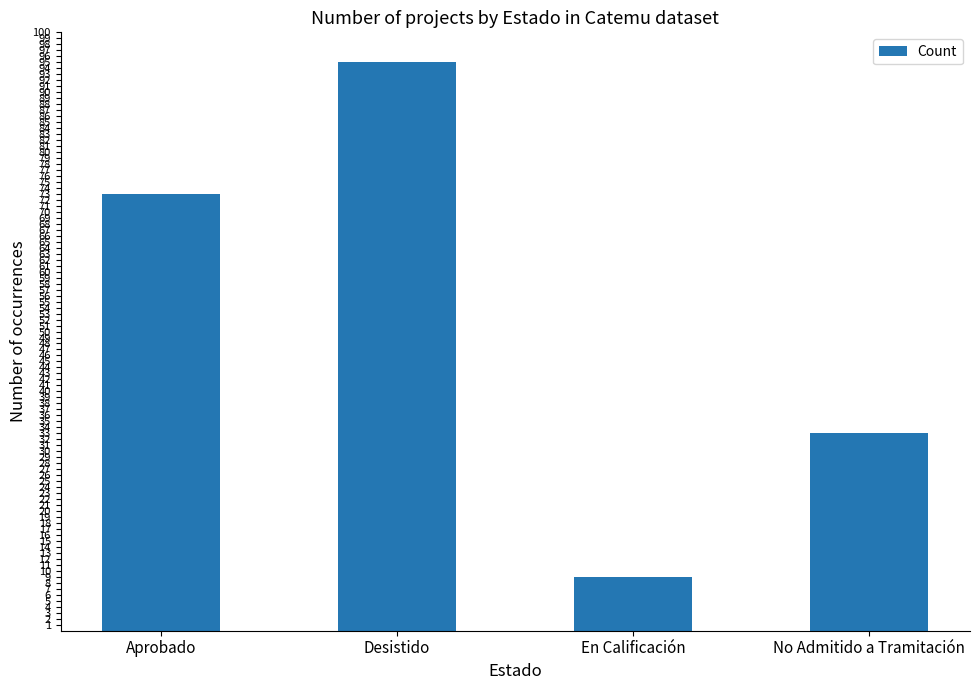

Which category has the highest value across all series?

Desistido